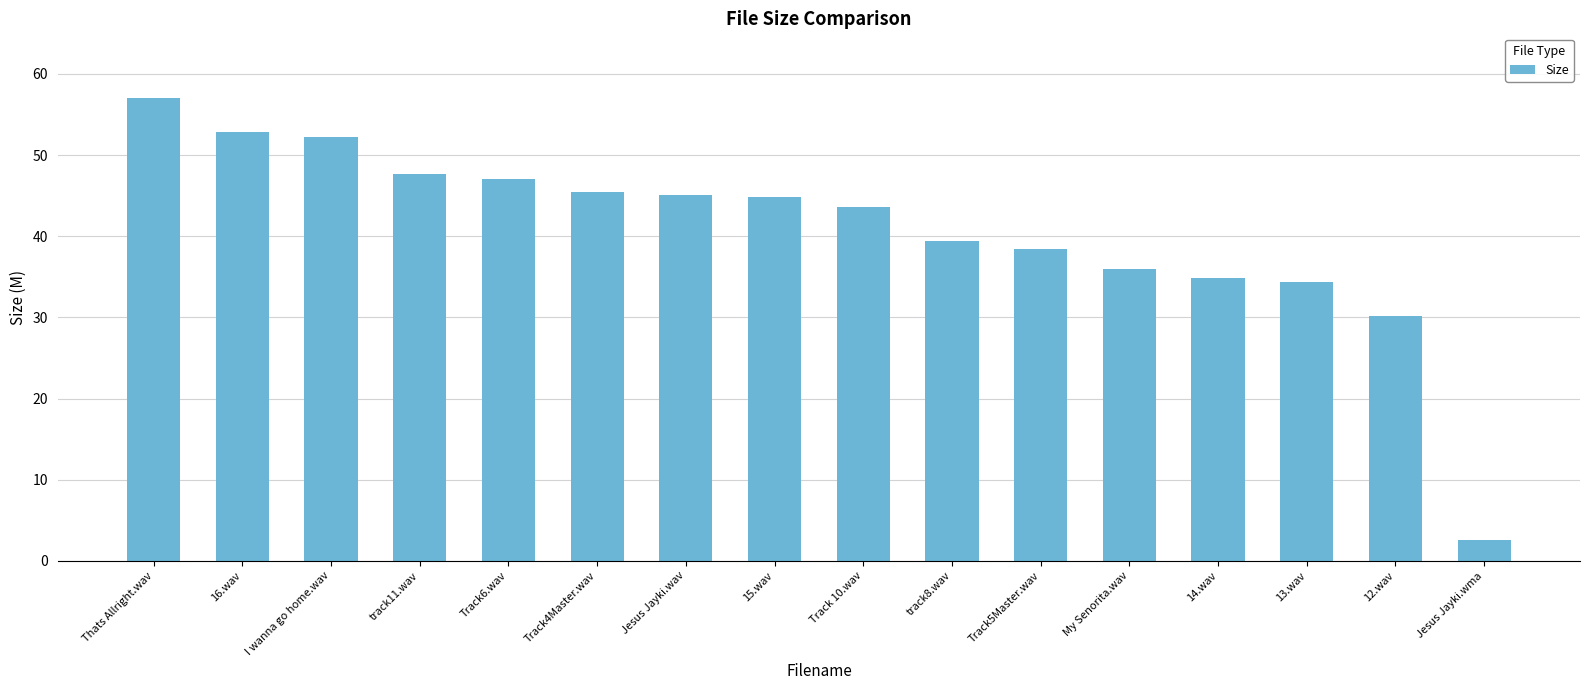

What value does the data have at Track4Master.wav?

45.4